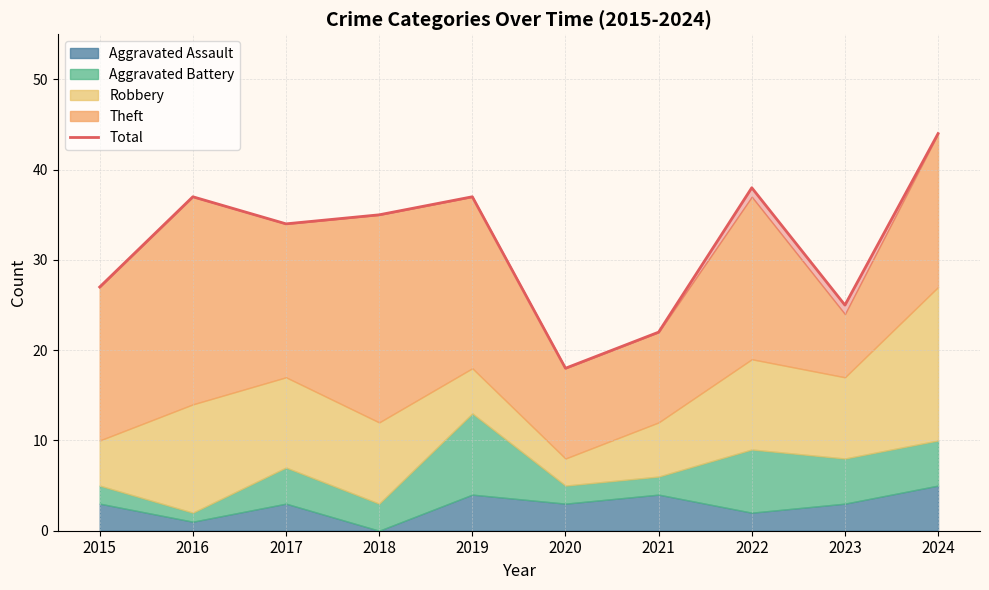

At which category does the chart reach its peak across all series?

2024